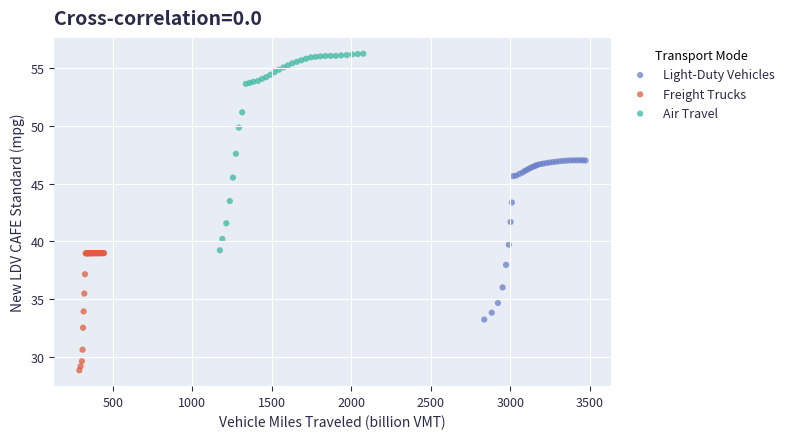

Which series reaches the minimum Y coordinate?

Freight Trucks